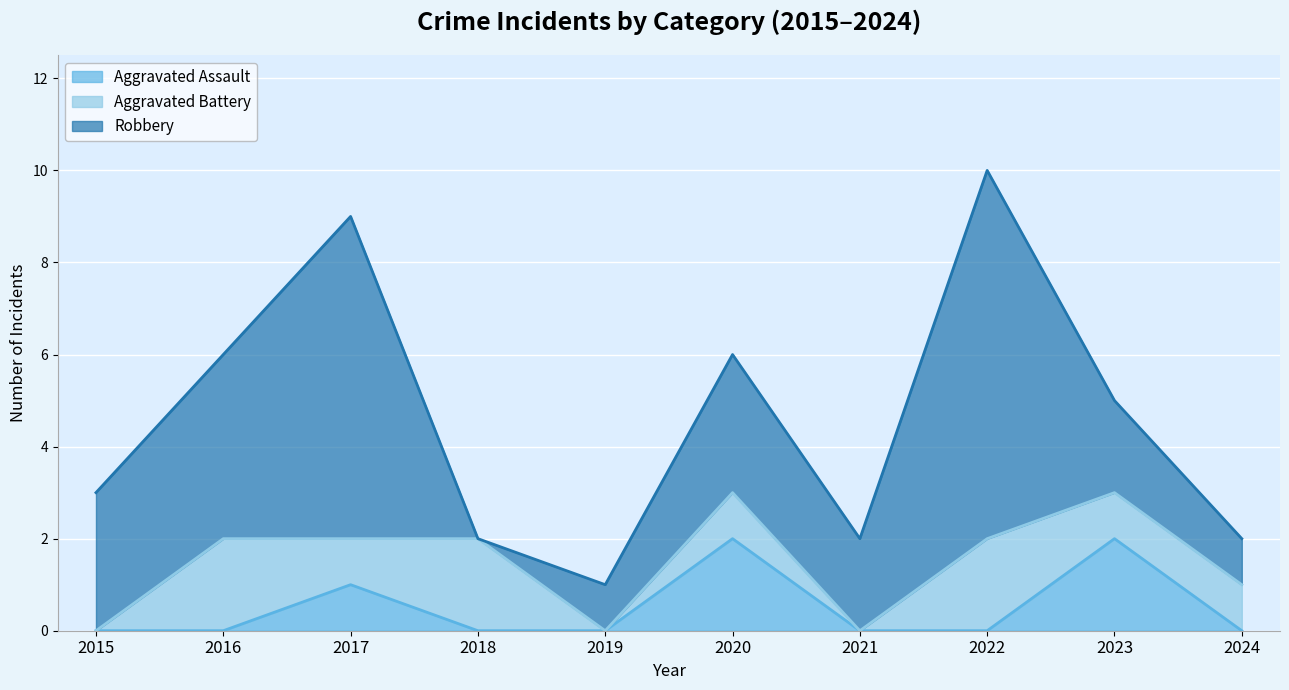

How many distinct data groups are displayed?

3